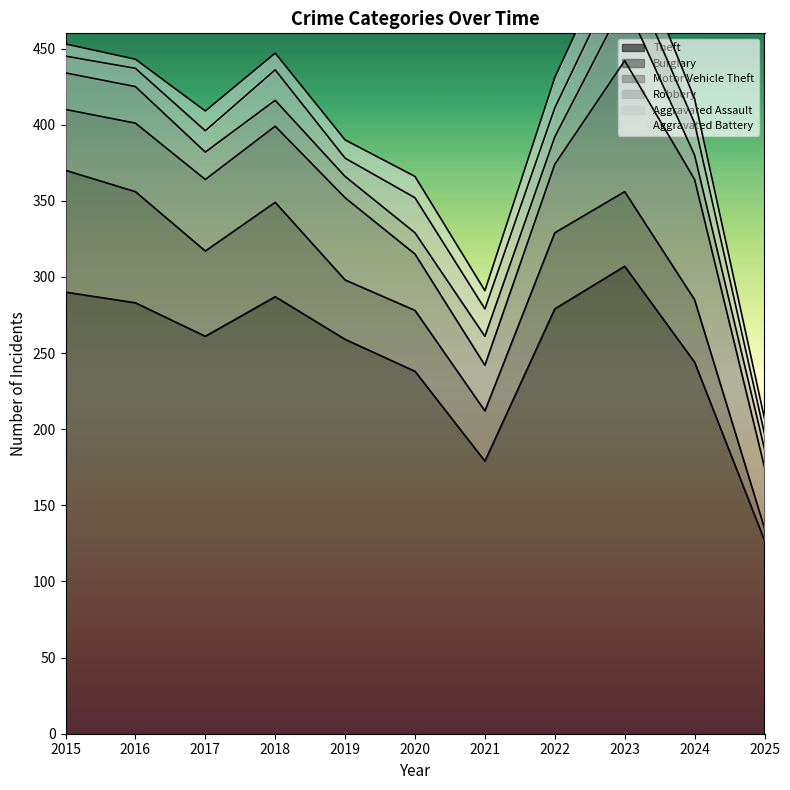

What value does the Motor Vehicle Theft series have at 2016, to the nearest 10?

40